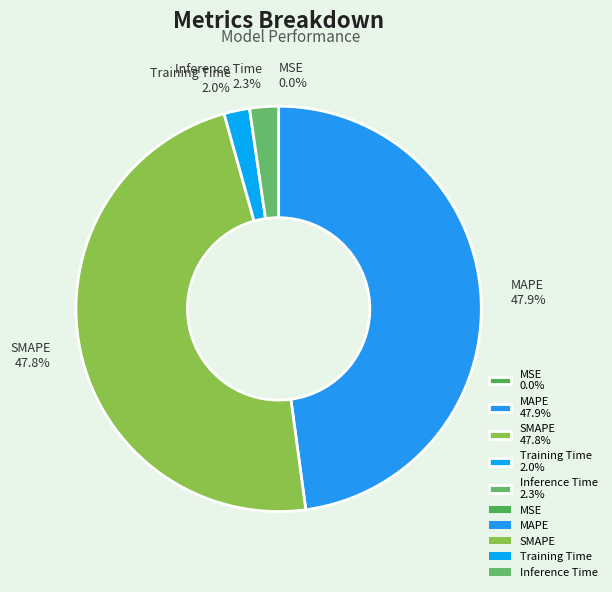

What percentage do MAPE 47.9% and SMAPE 47.8% together represent?

95.7%